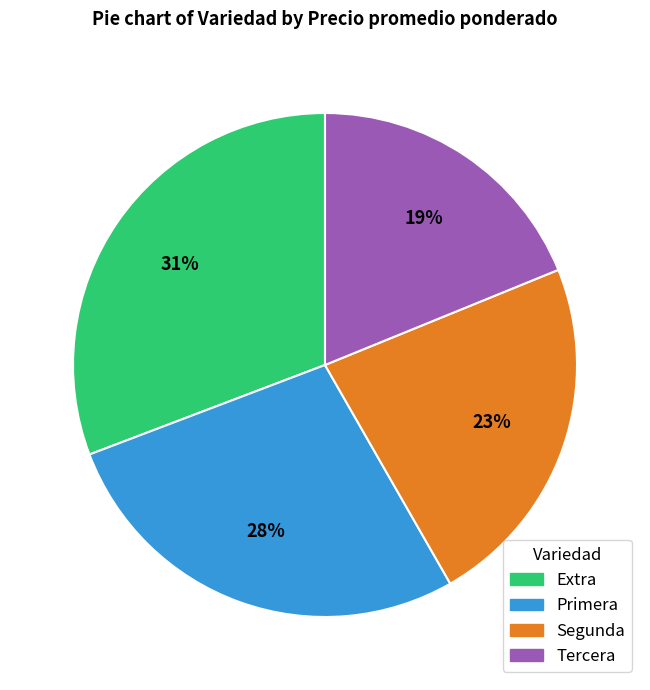

Between Extra and Primera, which is larger?

Extra